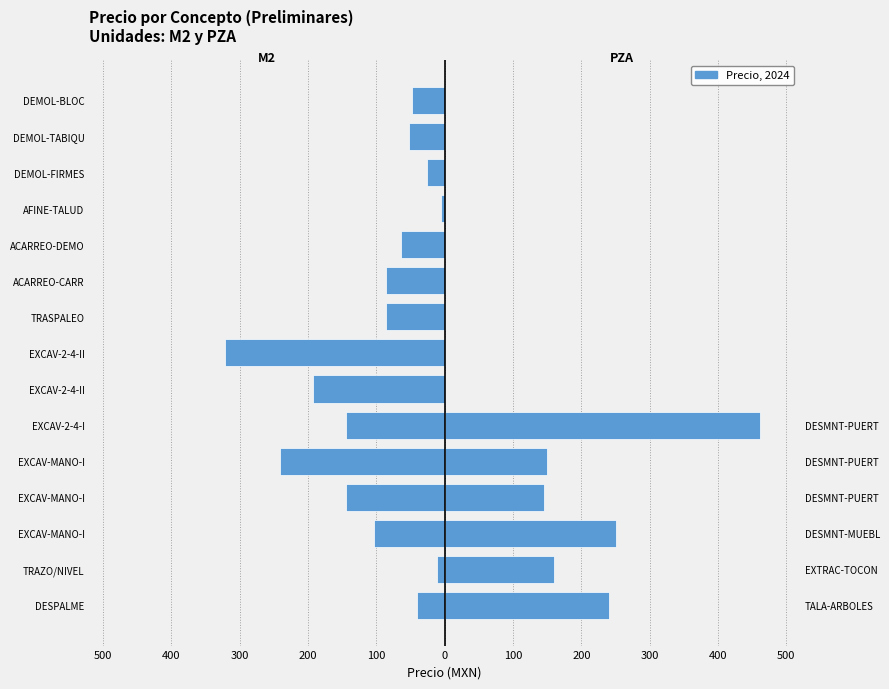

The PZA series shows 0.0 at EXCAV-2-4-II. True or false?

True